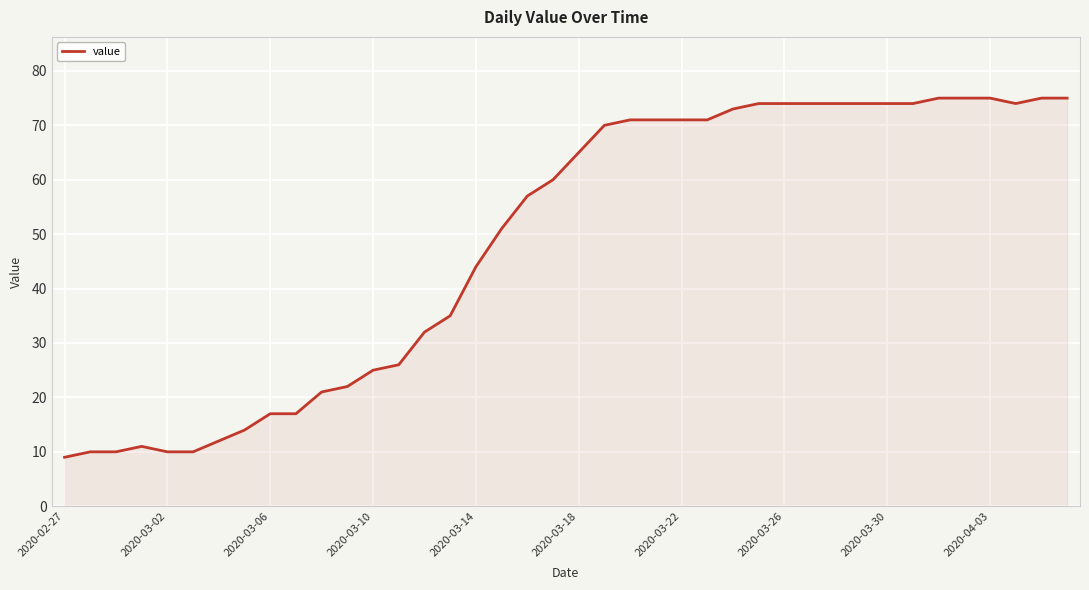

What is the maximum value shown in the chart?

75